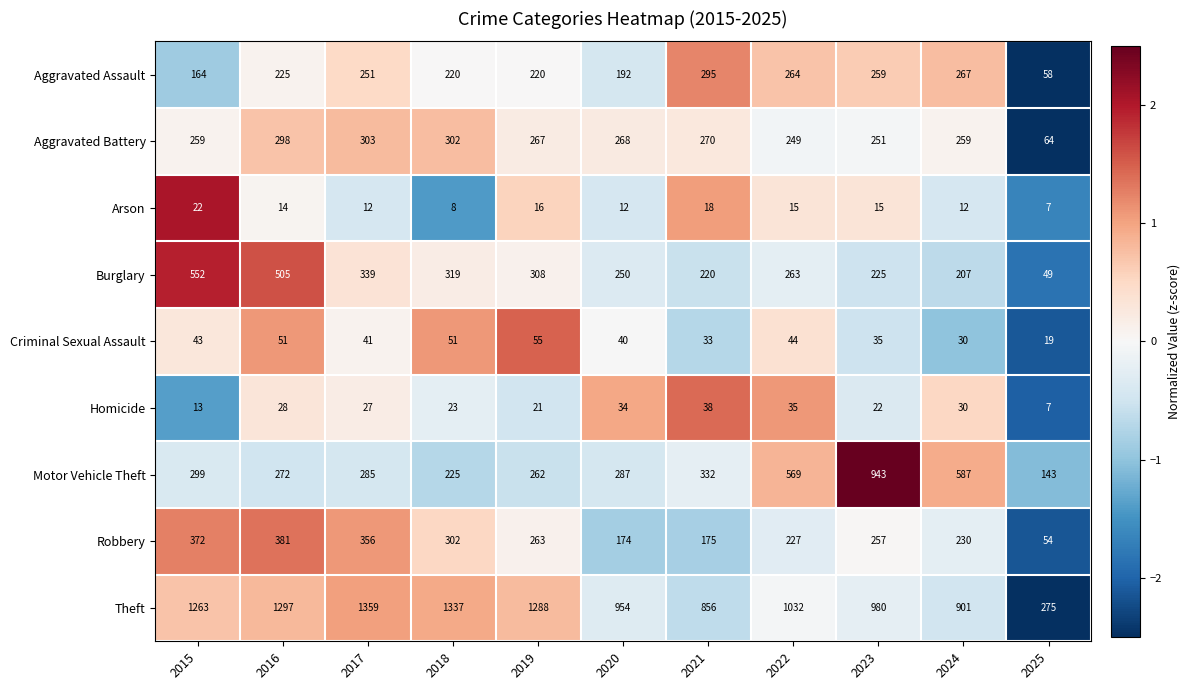

Count the number of categories in the chart.

11